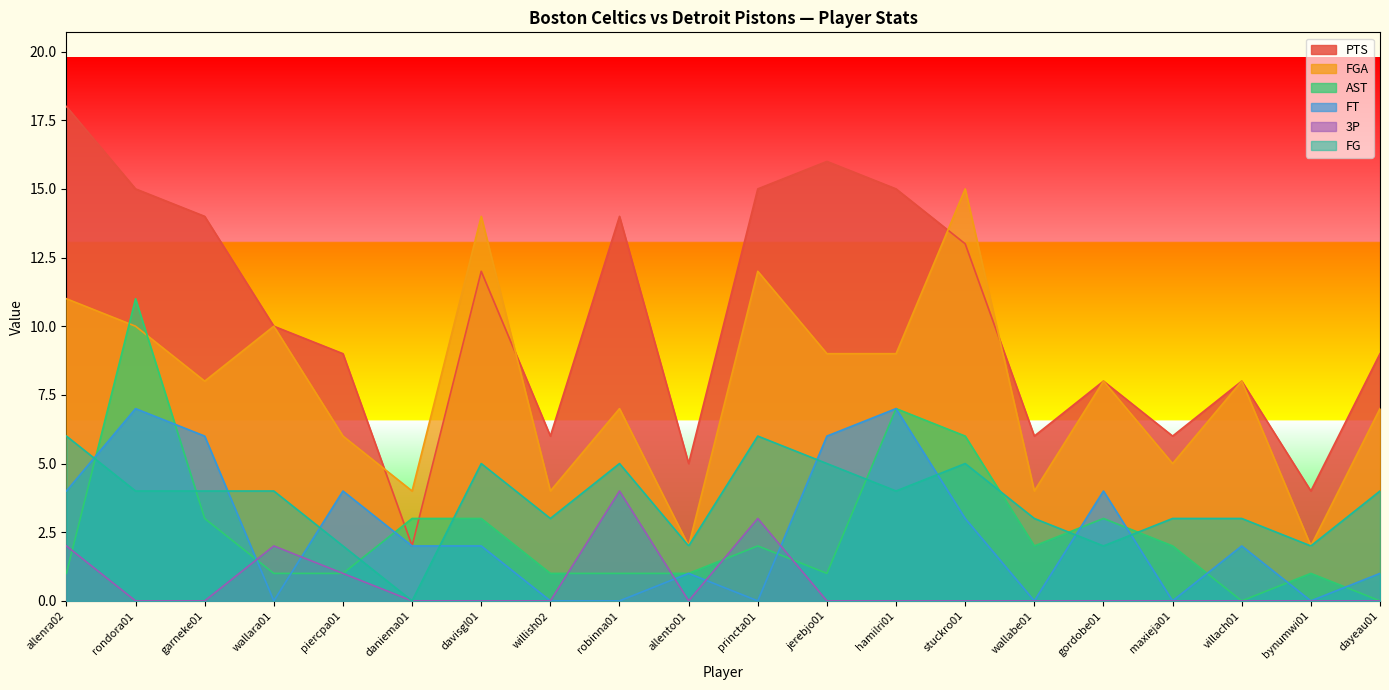

True or false: AST and FG cross at least once.

True